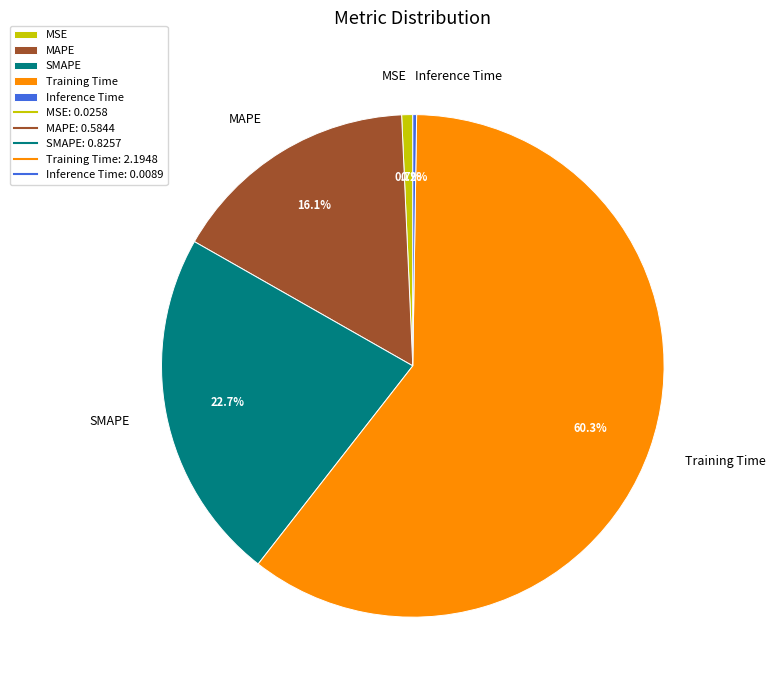

To the nearest percent, what is the combined percentage of SMAPE and Training Time?

83%